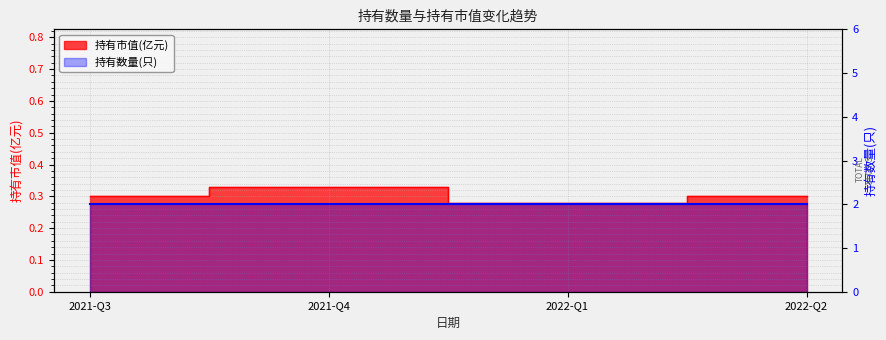

Which label corresponds to the largest value in the chart?

2021-Q4